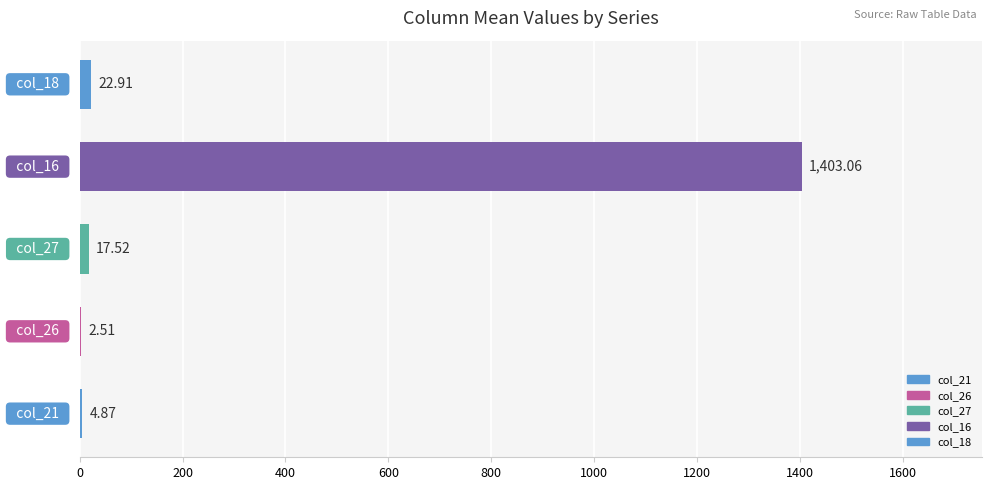

Are the bars horizontal?

Yes